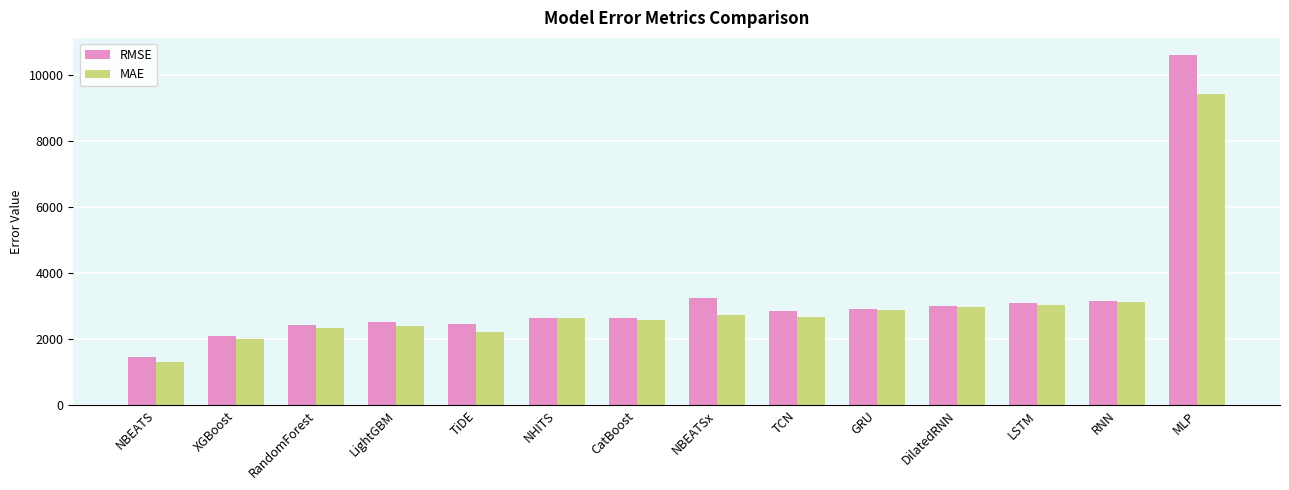

At how many categories does at least one series exceed 5862?

1